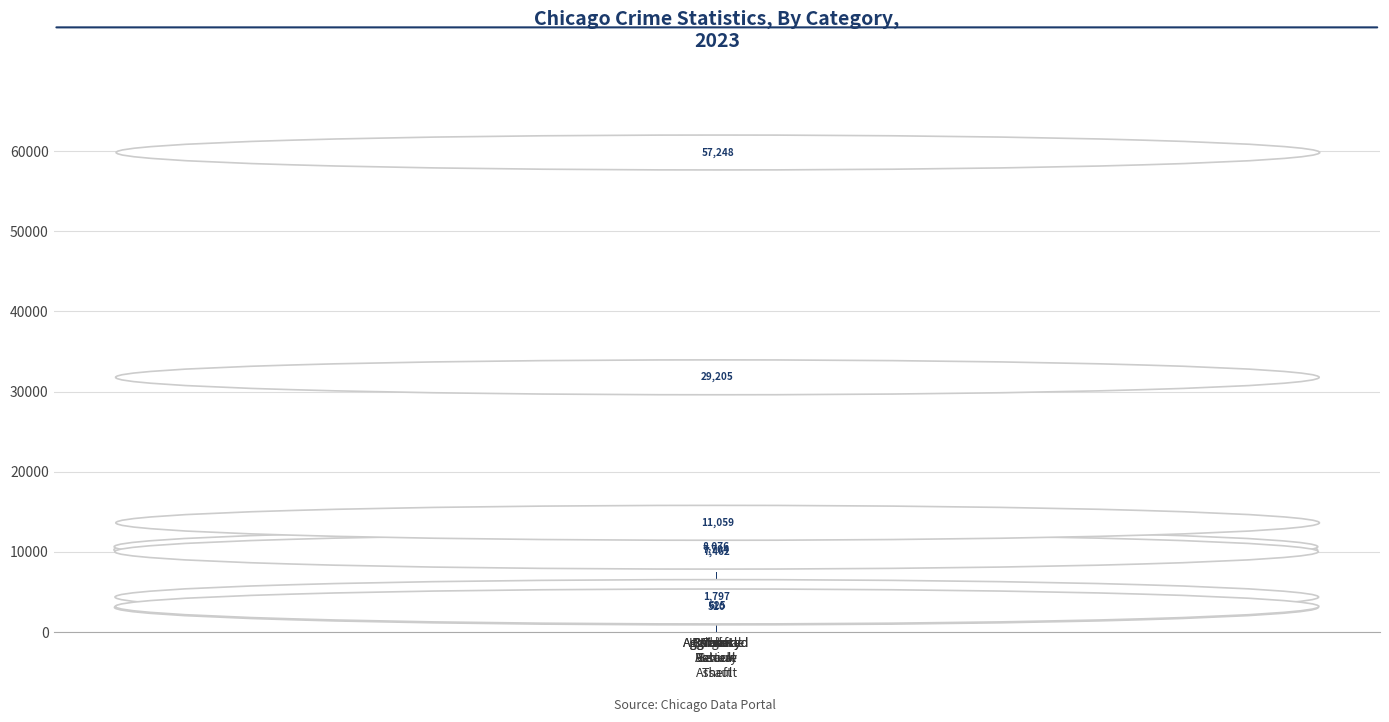

List the labels in order of value, smallest first.

Arson, Homicide, Criminal
Sexual
Assault, Burglary, Aggravated
Assault, Aggravated
Battery, Robbery, Motor
Vehicle
Theft, Theft